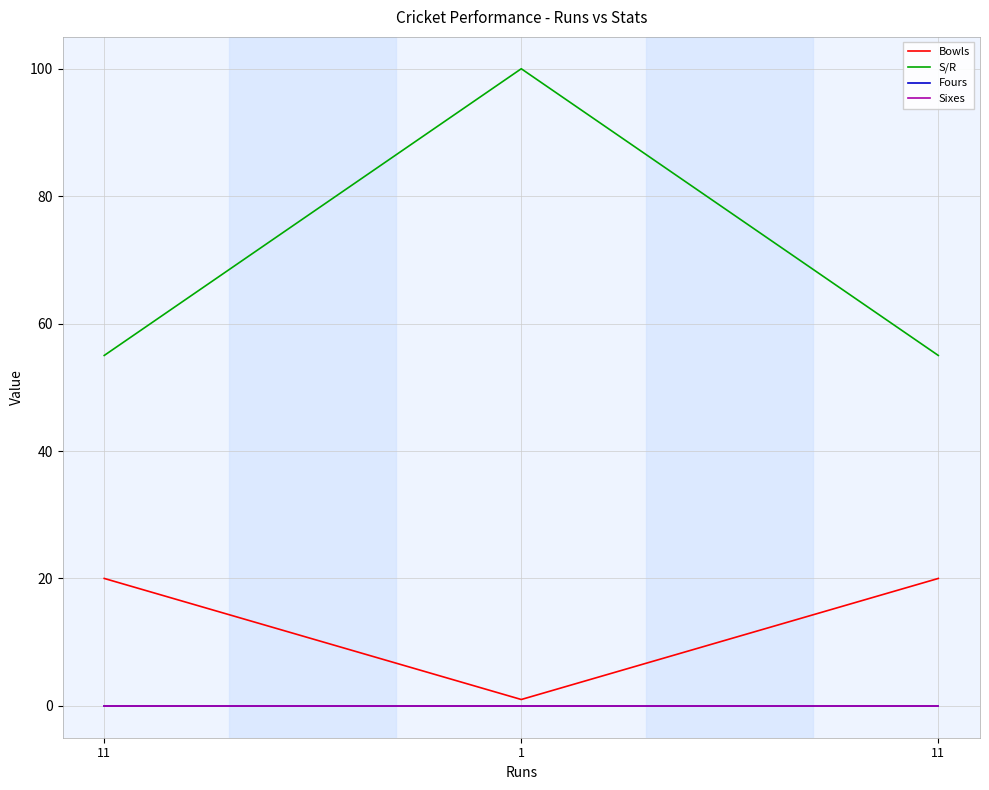

At how many categories does at least one series exceed 88?

1